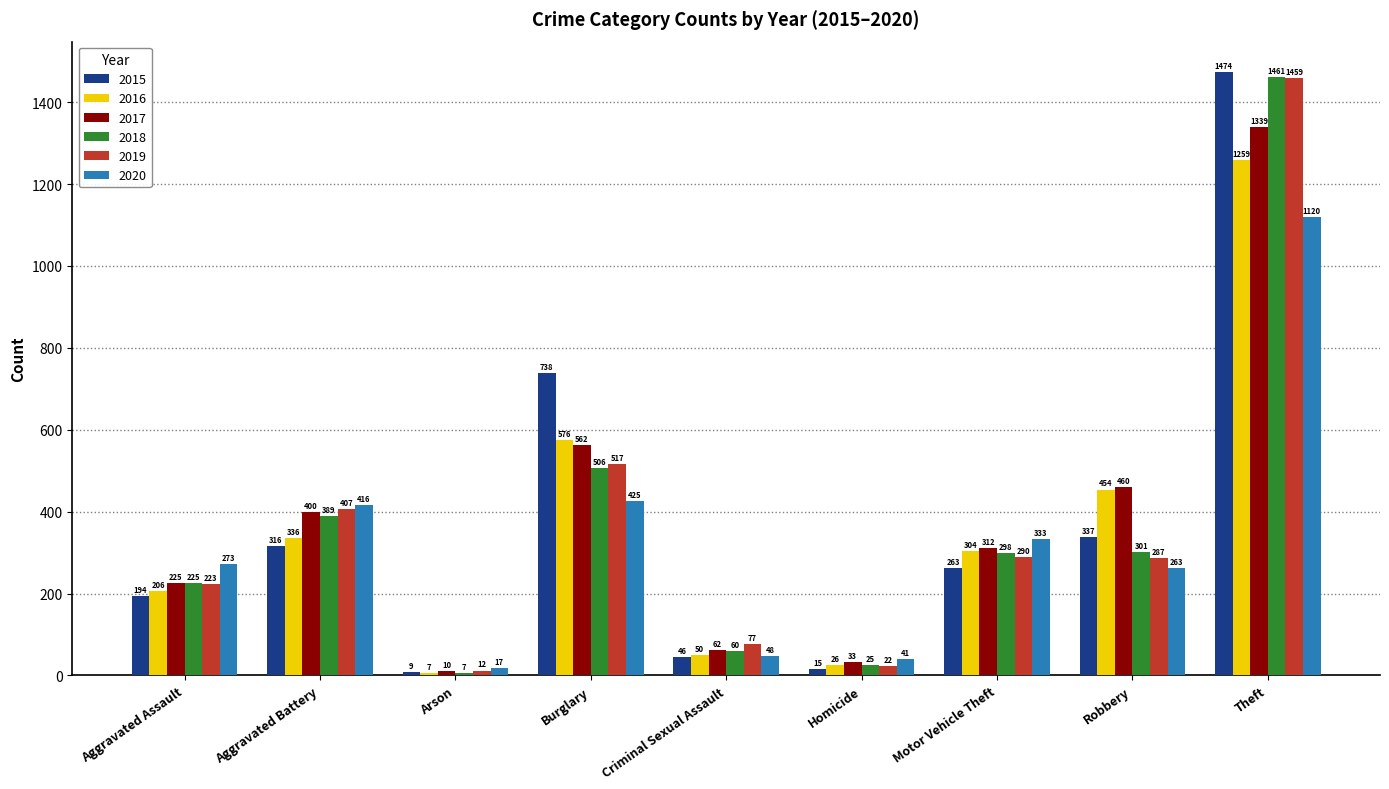

Where does the 2018 series first go above 298?

Aggravated Battery